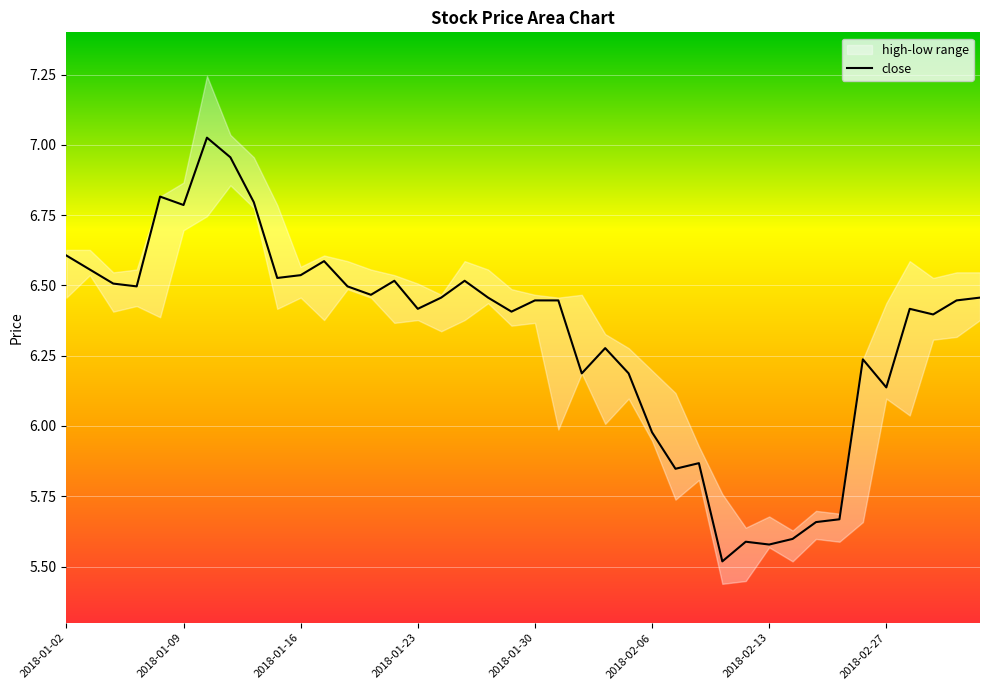

How many values exceed 6?

31